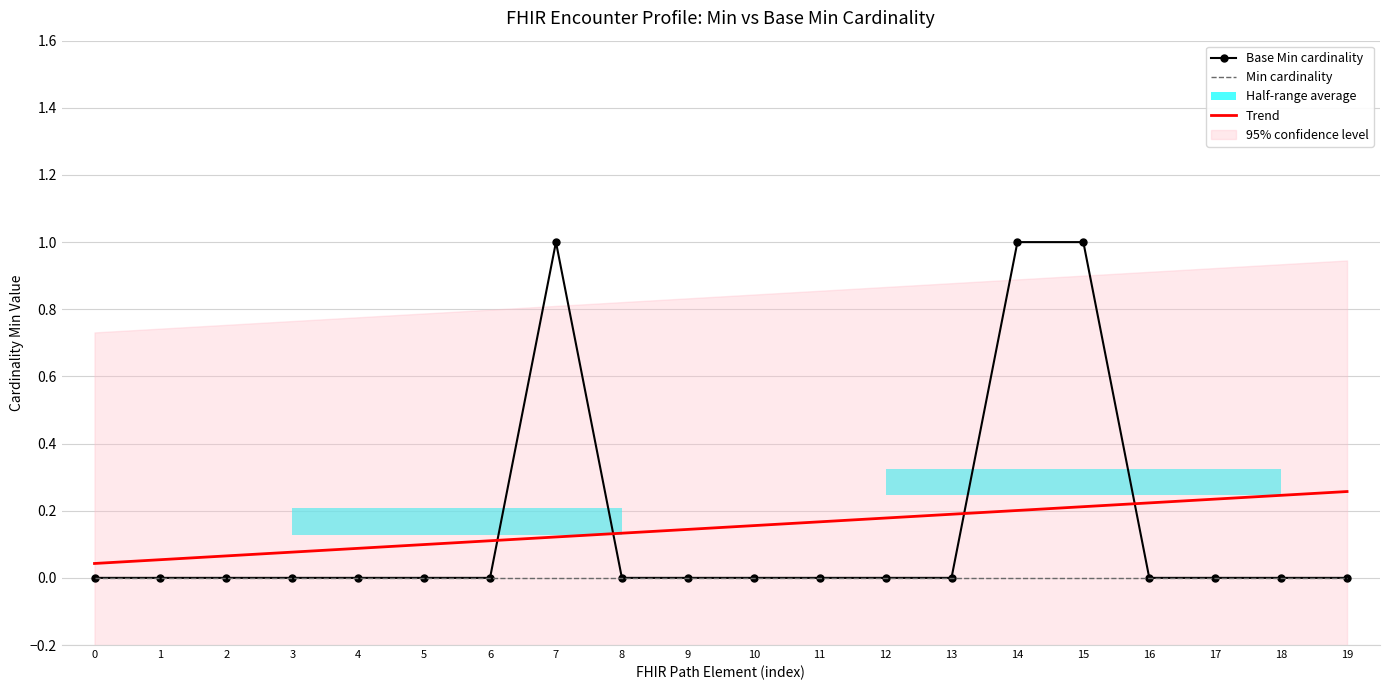

At 18, list the series in order from smallest to largest.

Base Min cardinality, Min cardinality, Trend